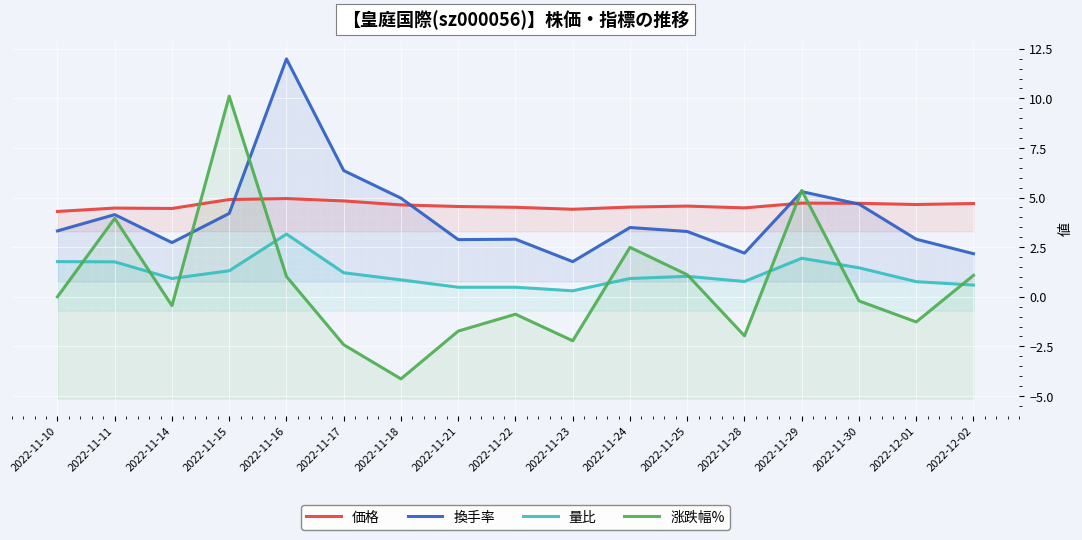

At which category is the sum across all series the highest?

2022-11-16